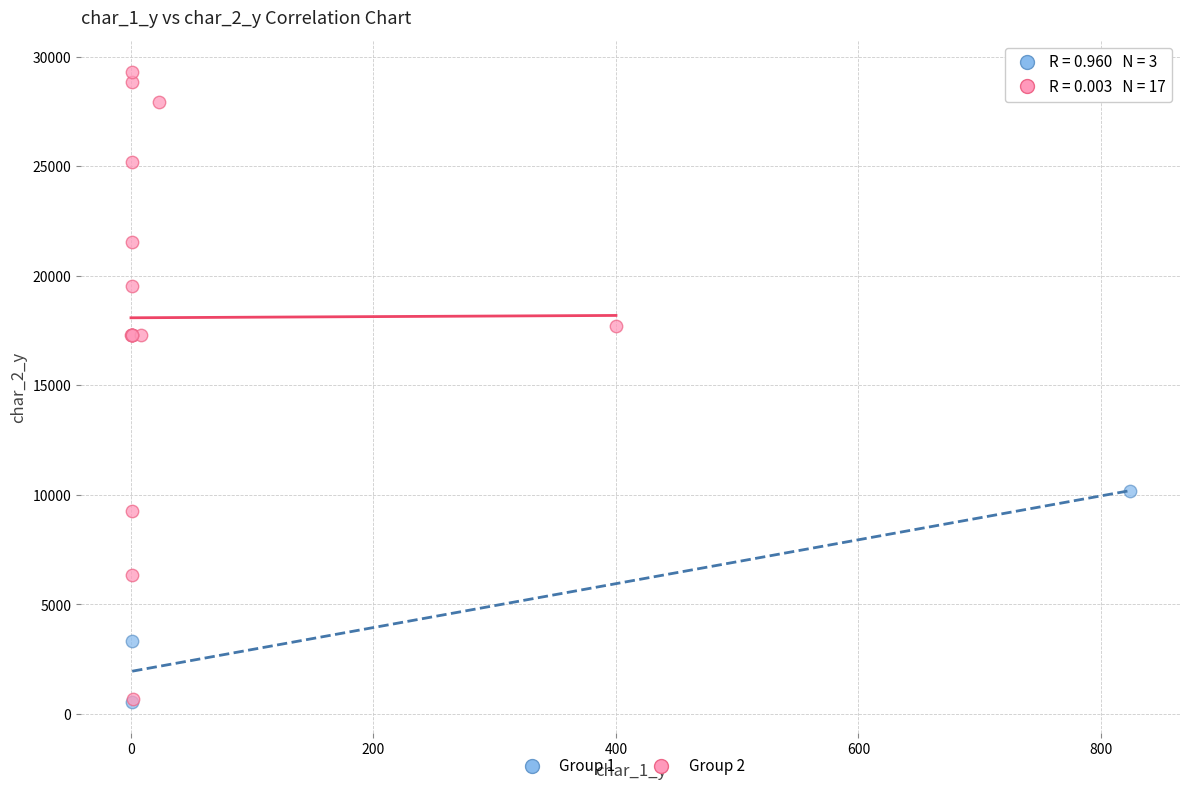

Which series reaches the maximum Y coordinate?

Group 2